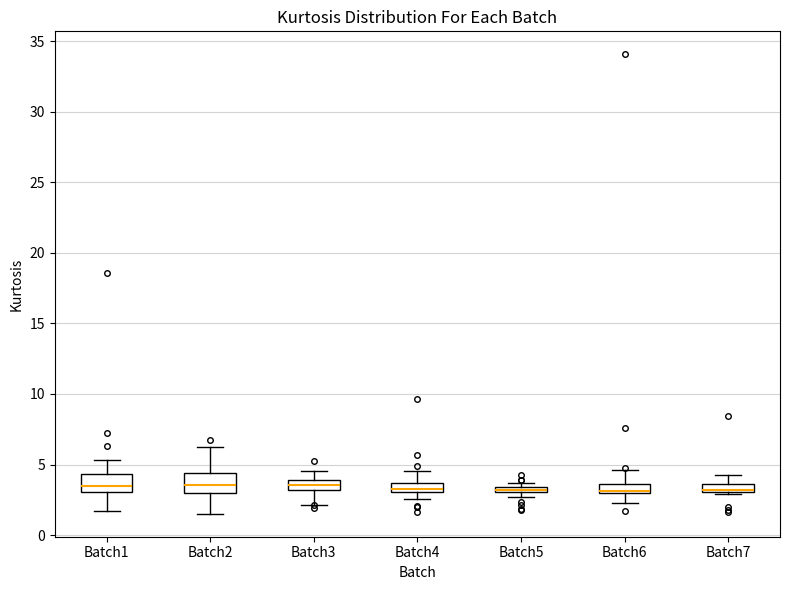

Where does the median line of the box for Batch2 sit on the y-axis? The values are not printed on the chart, so give them approximately, as read against the axis.

3.5